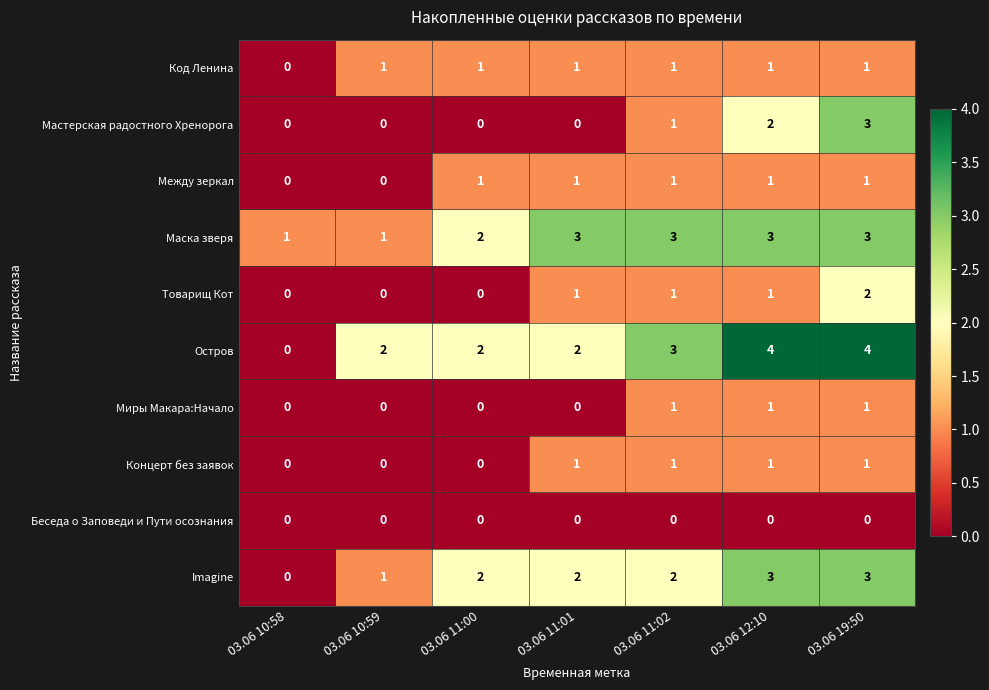

Which series has the widest spread of values?

Остров